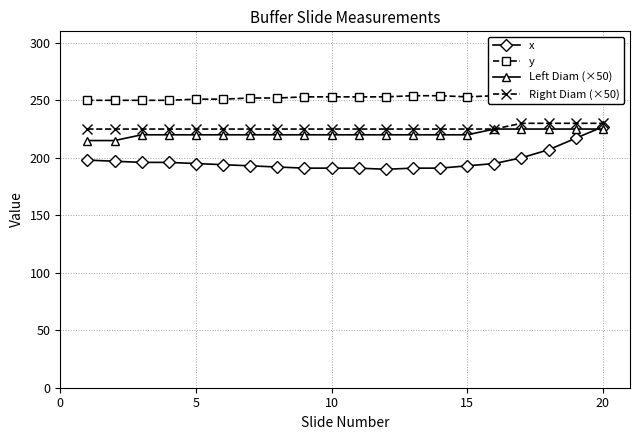

What is the maximum value for Left Diam (×50)?

225.0